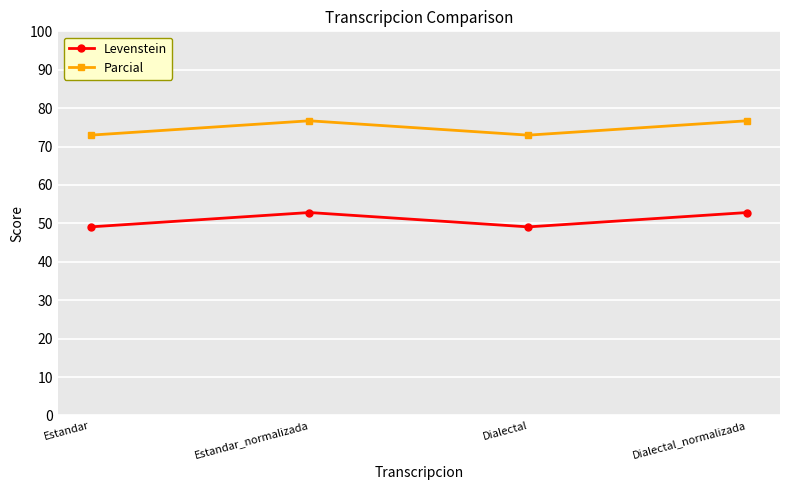

How many values in the Parcial series are below 76?

2